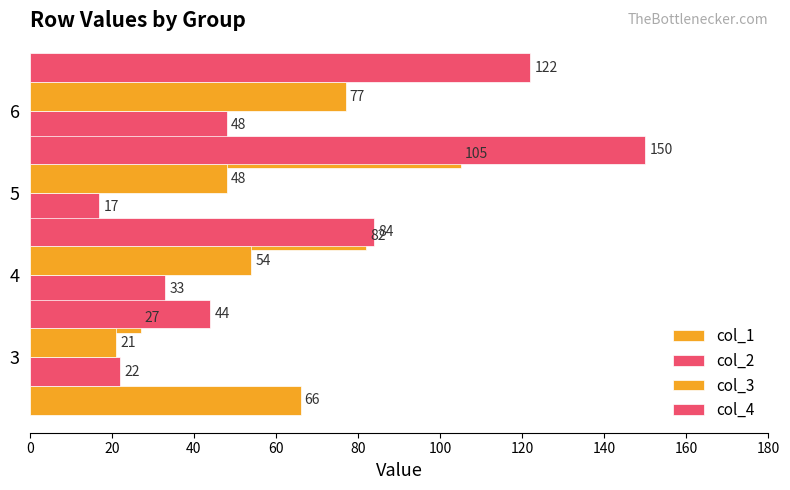

Which series has the widest spread of values?

col_4